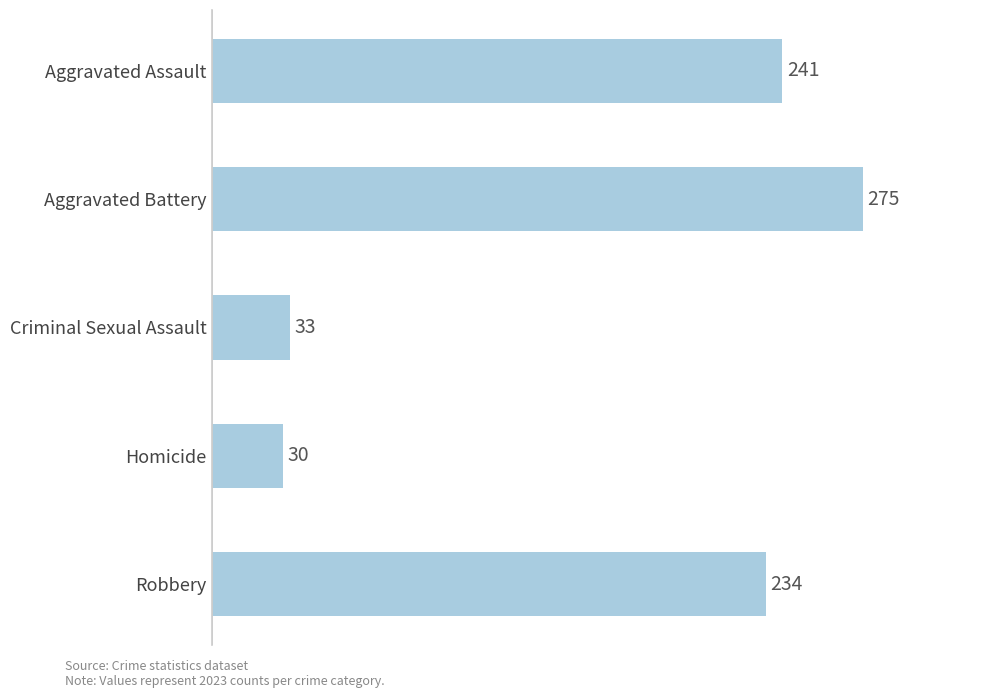

Reading top to bottom, what are all the values shown in this chart?

241	275	33	30	234